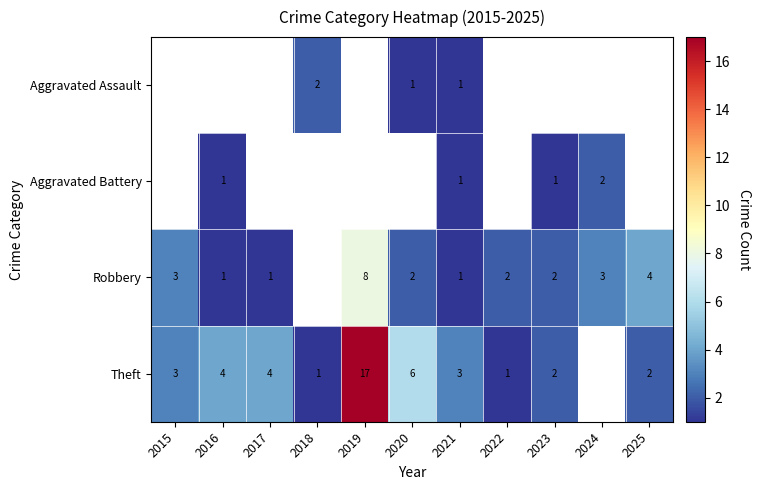

What is the sum of the Robbery values at 2021 and 2022?

3